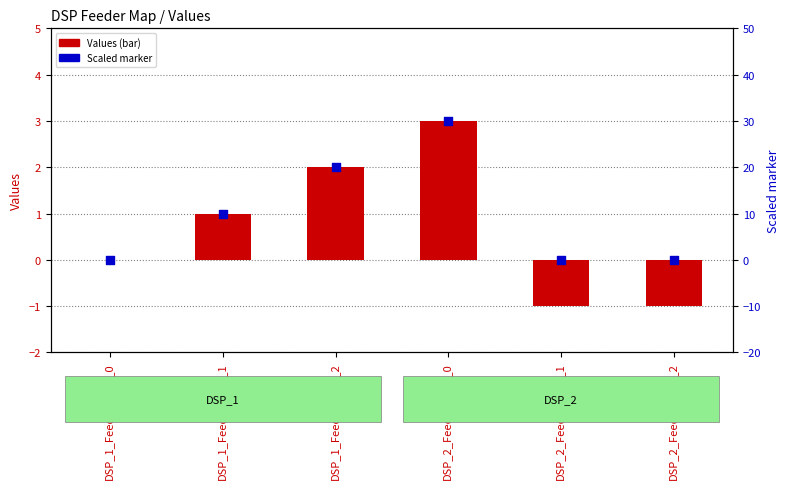

What is the total value across all series at DSP_2_Feeder_Map_1?

-1